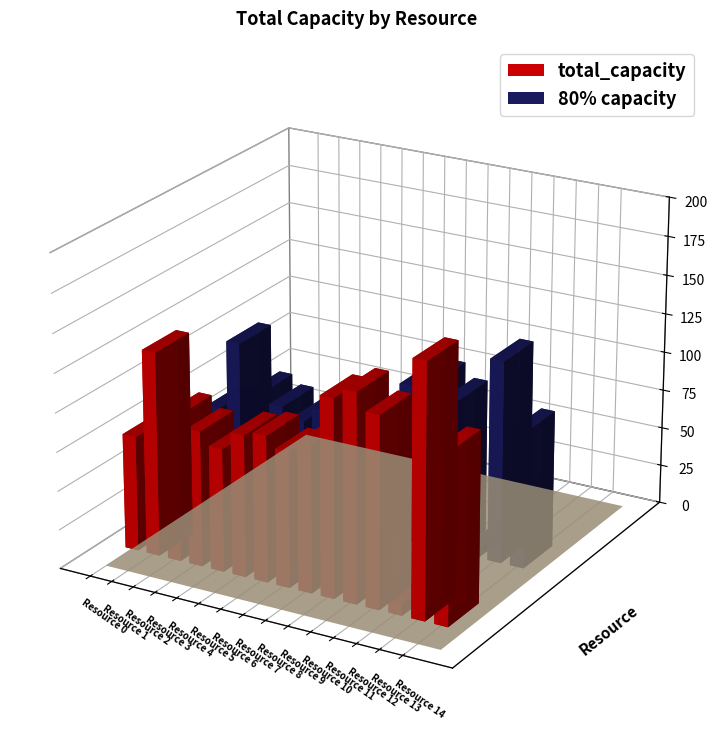

What is the change in value from Resource 4 to Resource 12?

-72